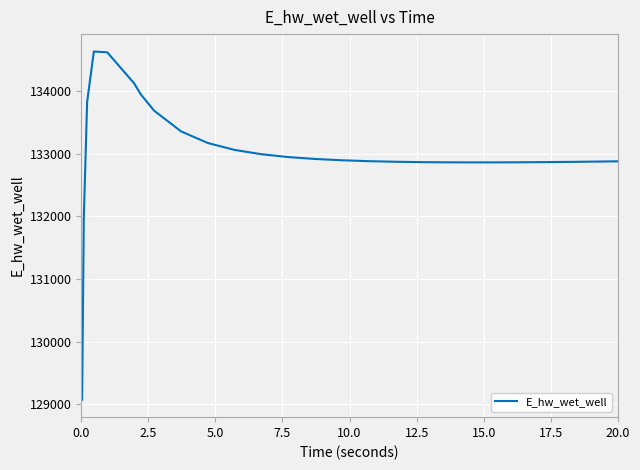

What is the difference between the maximum and minimum values?

5558.0